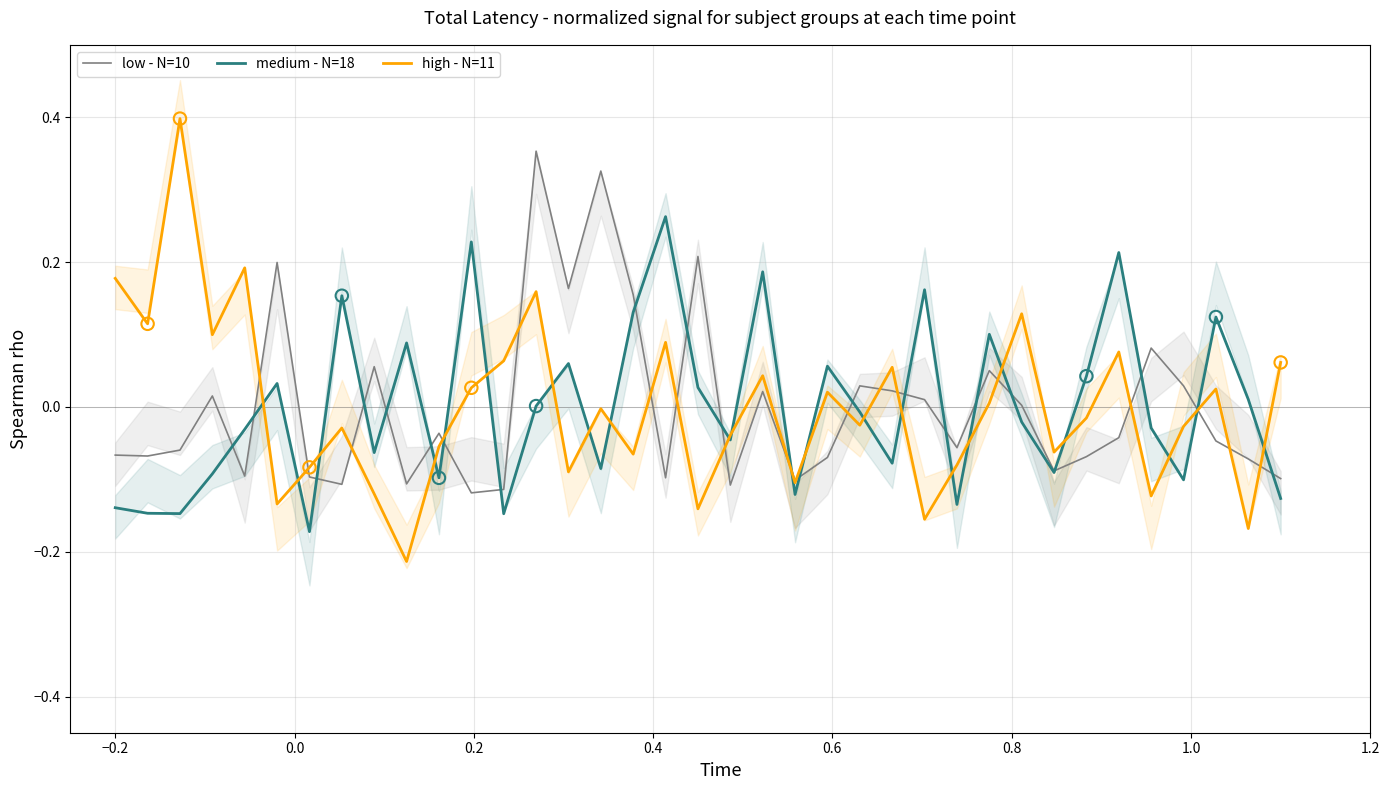

At how many categories does at least one series exceed 0?

31